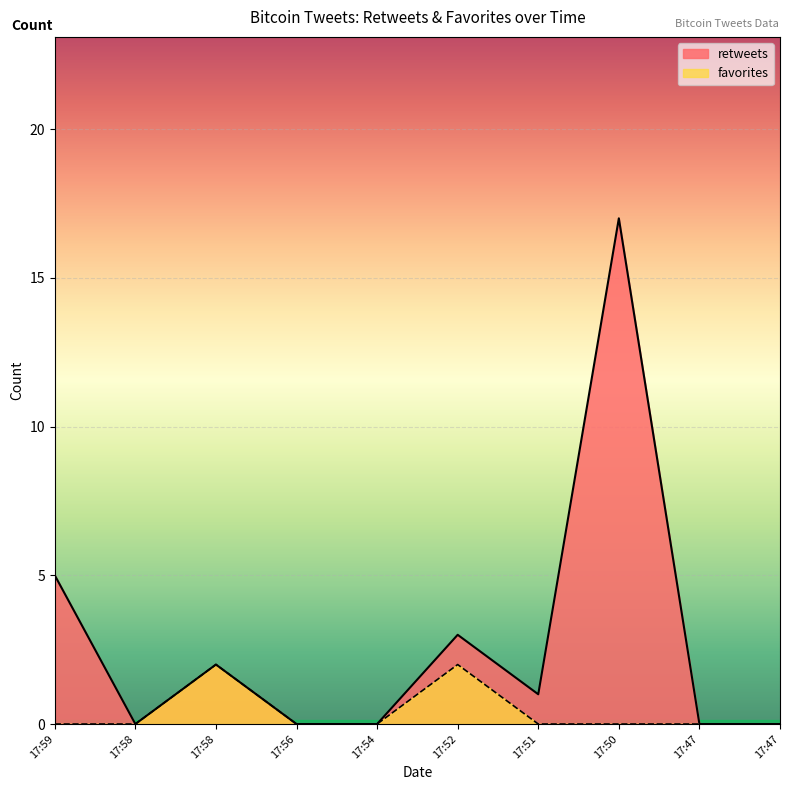

Reading left to right, extract all data points from this chart.

retweets: 17:59=5	17:58=0	17:58=2	17:56=0	17:54=0	17:52=3	17:51=1	17:50=17	17:47=0	17:47=0
favorites: 17:59=0	17:58=0	17:58=2	17:56=0	17:54=0	17:52=2	17:51=0	17:50=0	17:47=0	17:47=0